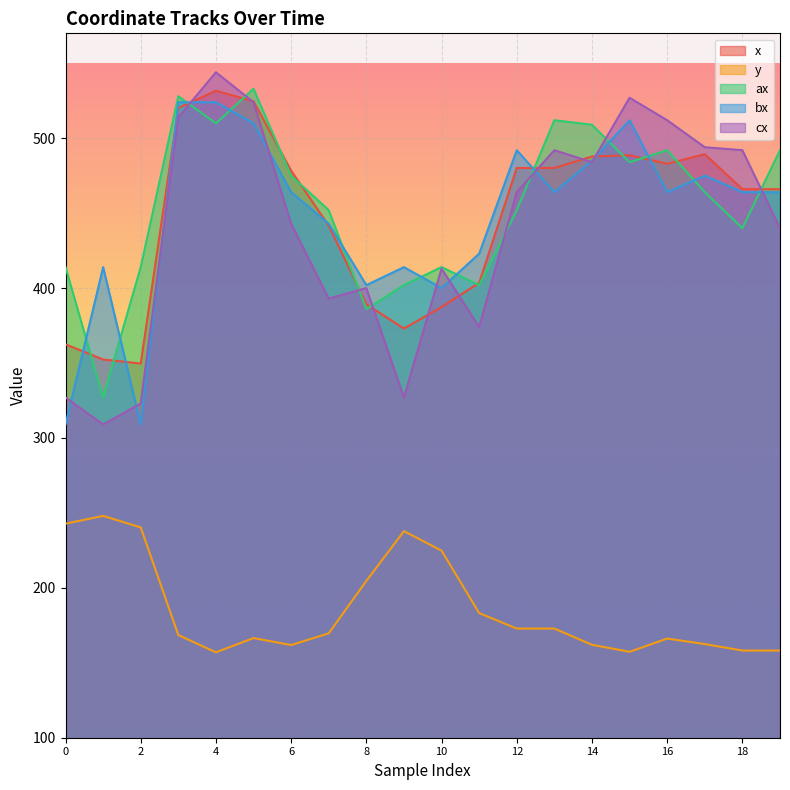

True or false: y and ax intersect in this chart.

False